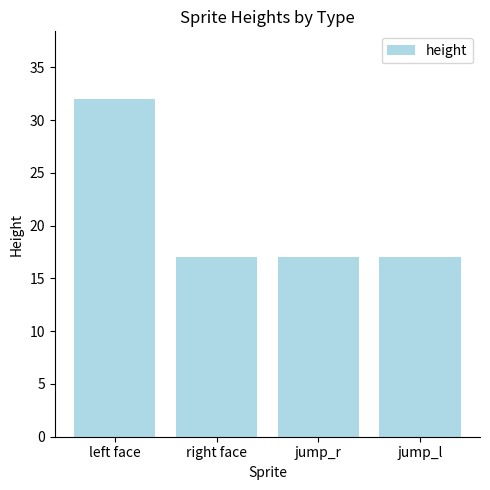

Does the chart contain stacked bars?

No